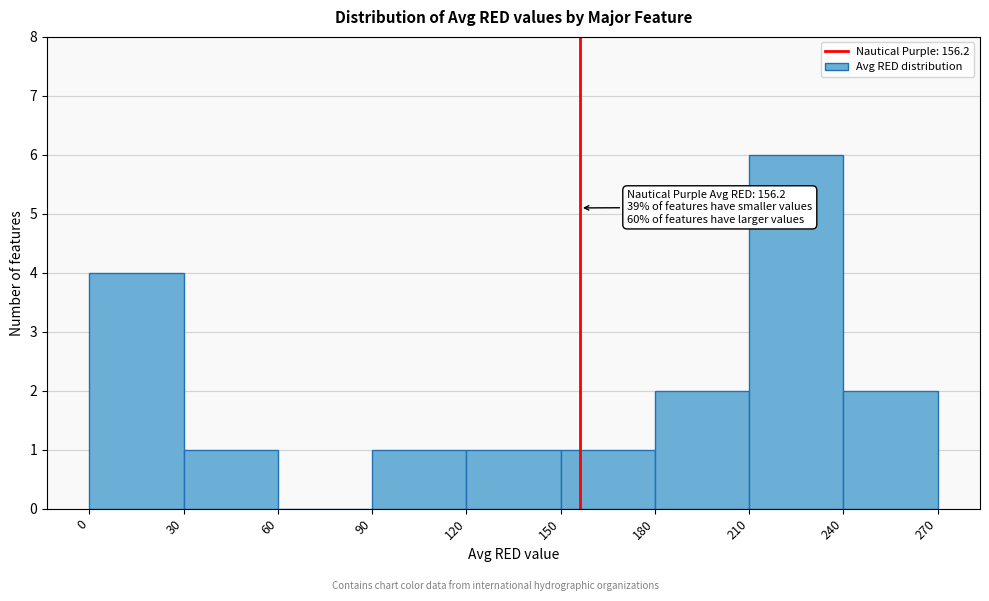

Over which range of the x-axis is the bar tallest?

210 to 240